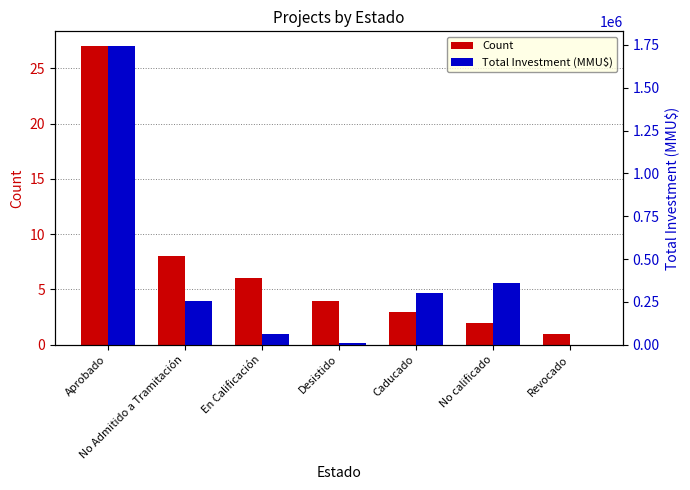

True or false: Count has a value of 3 at Caducado.

True